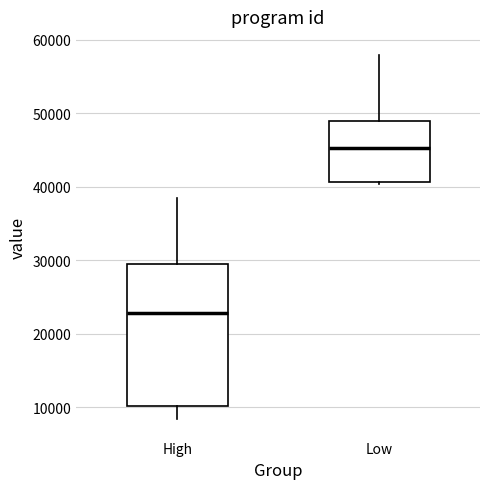

Reading left to right, transcribe this box plot: for each box, give where its median line is, the range the box spans, and where its two whiskers end, as read against the y-axis. The values are not printed on the chart, so give them approximately, as read against the axis.

High: median 23000, box 10000 to 29000, whiskers 8000 to 38000
Low: median 45000, box 41000 to 49000, whiskers 40000 to 58000